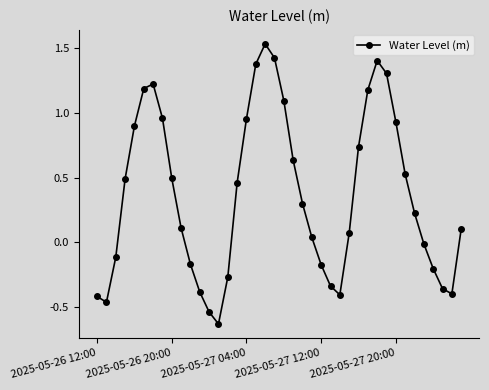

What is the sum of all values?

14.8